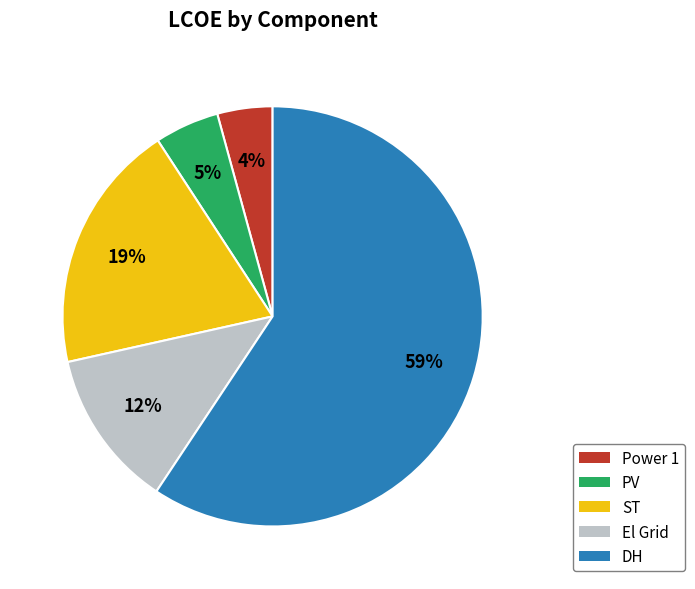

Rank the categories by value from lowest to highest.

Power 1, PV, El Grid, ST, DH